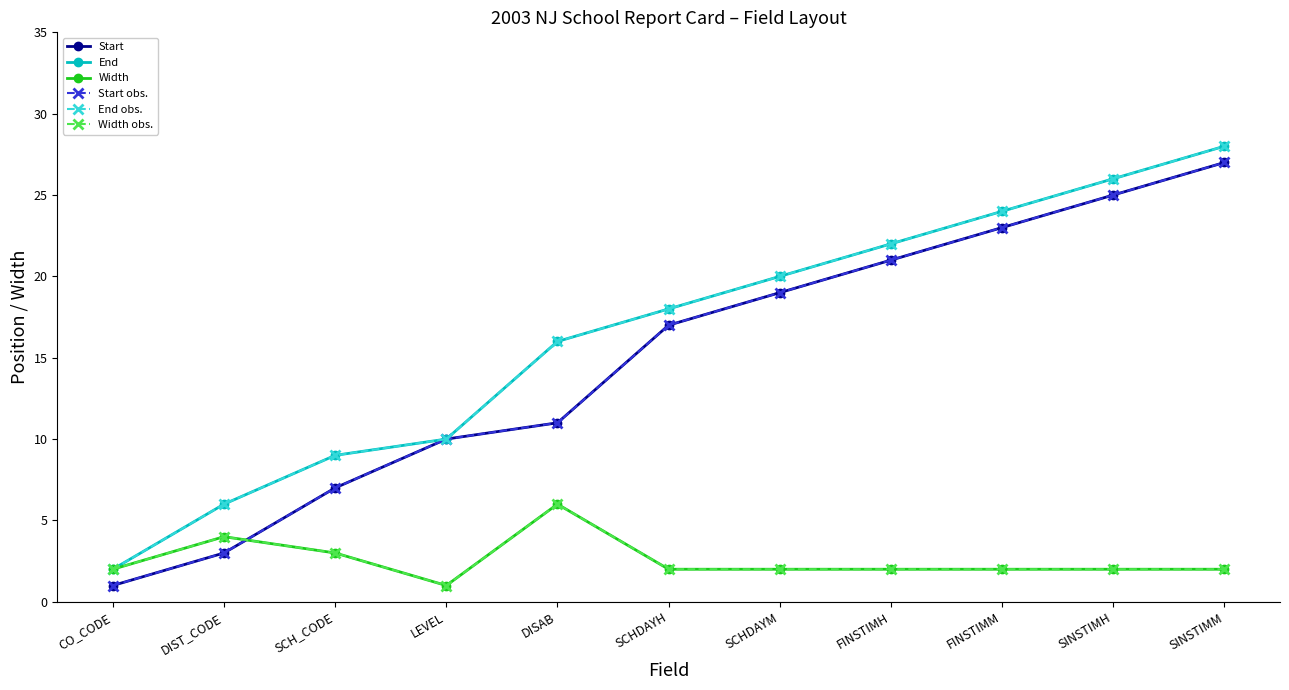

Is this an area chart (filled region under the line)?

No